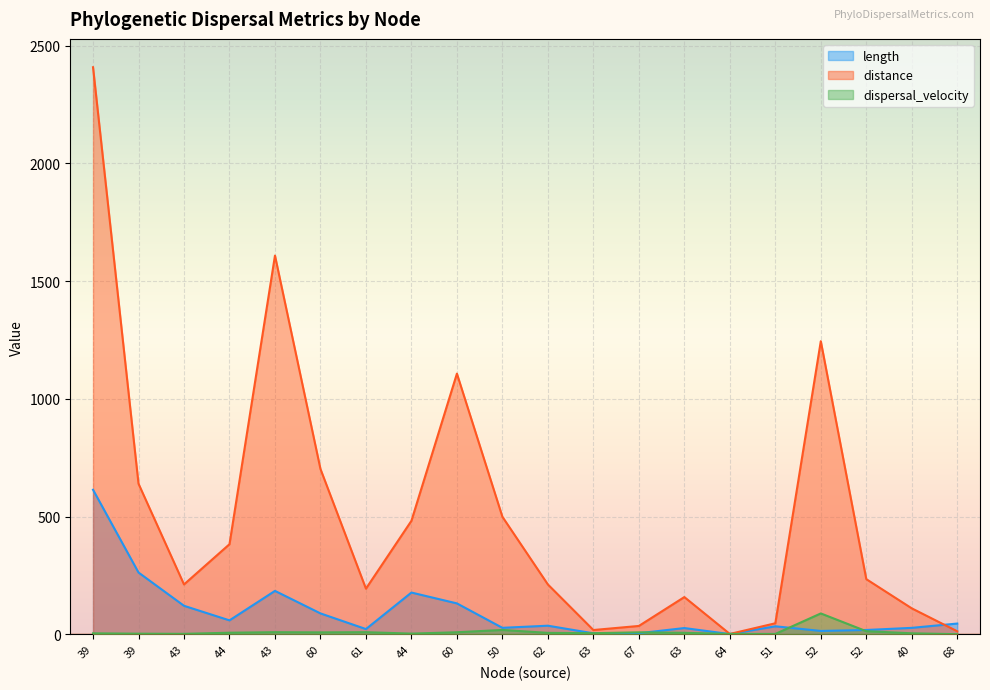

What is the difference between the maximum and minimum values in the distance series?

2407.0